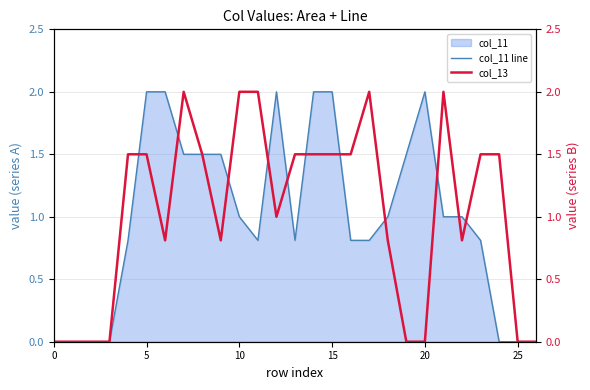

What is the maximum value for col_11 line?

2.0